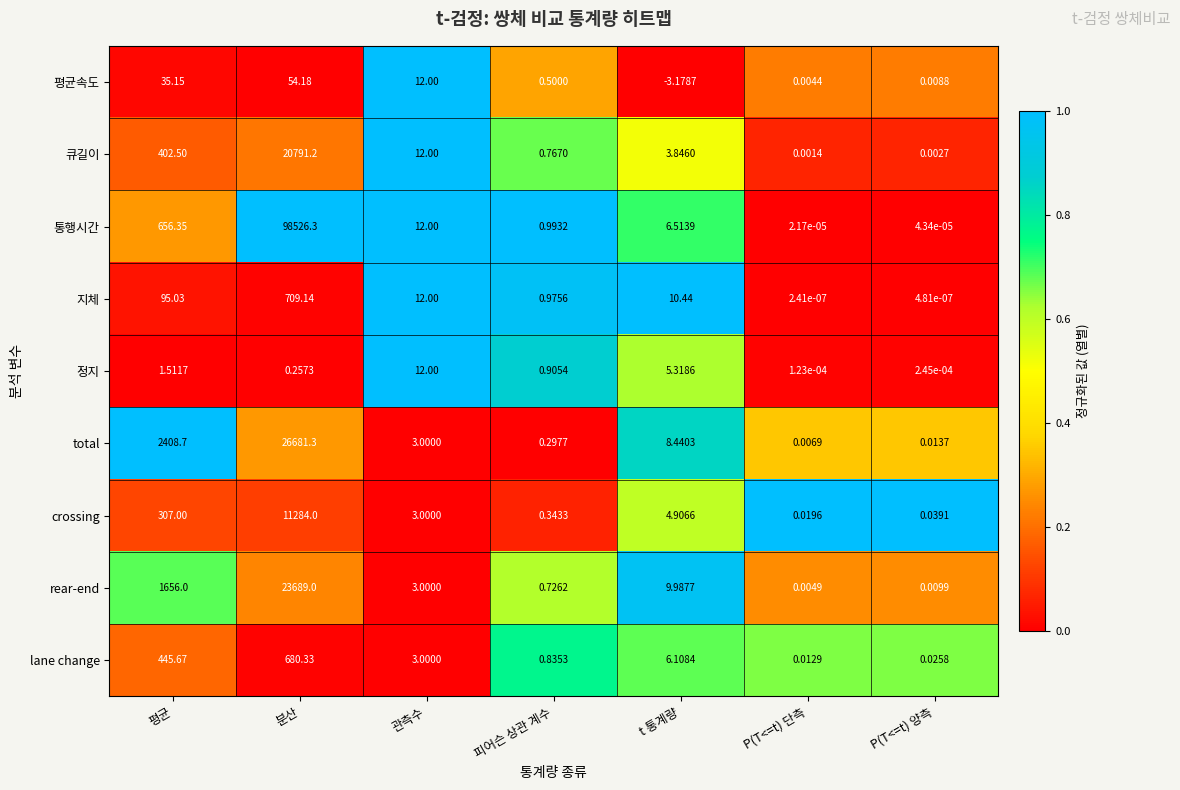

Which series has the largest range (max minus min)?

통행시간